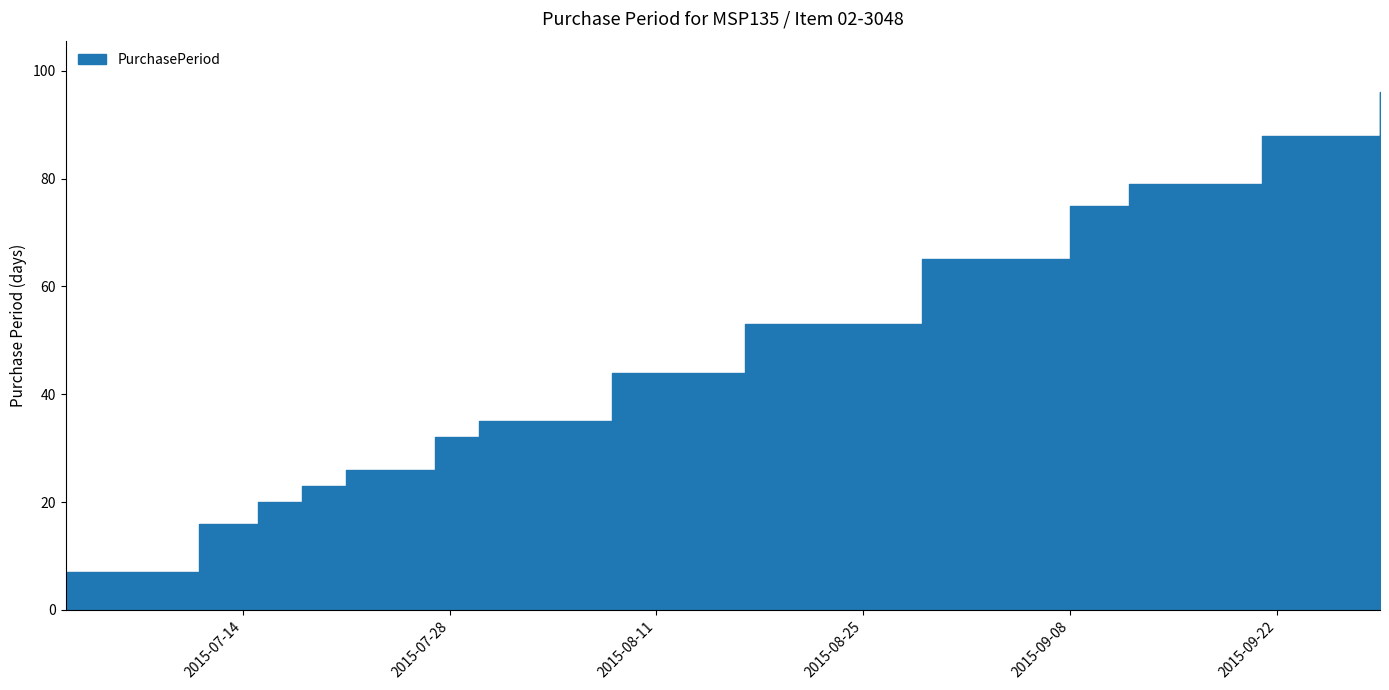

Where does the data first go above 8?

2015-07-11